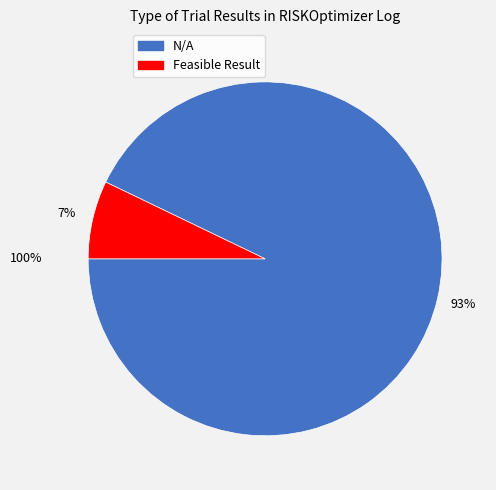

What percentage is the Result slice, to the nearest percent?

7%